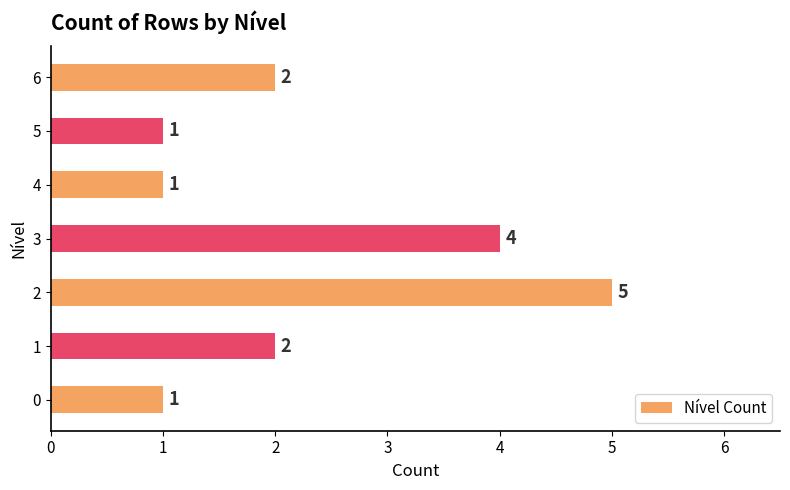

True or false: the data shows 2 at 1.

True